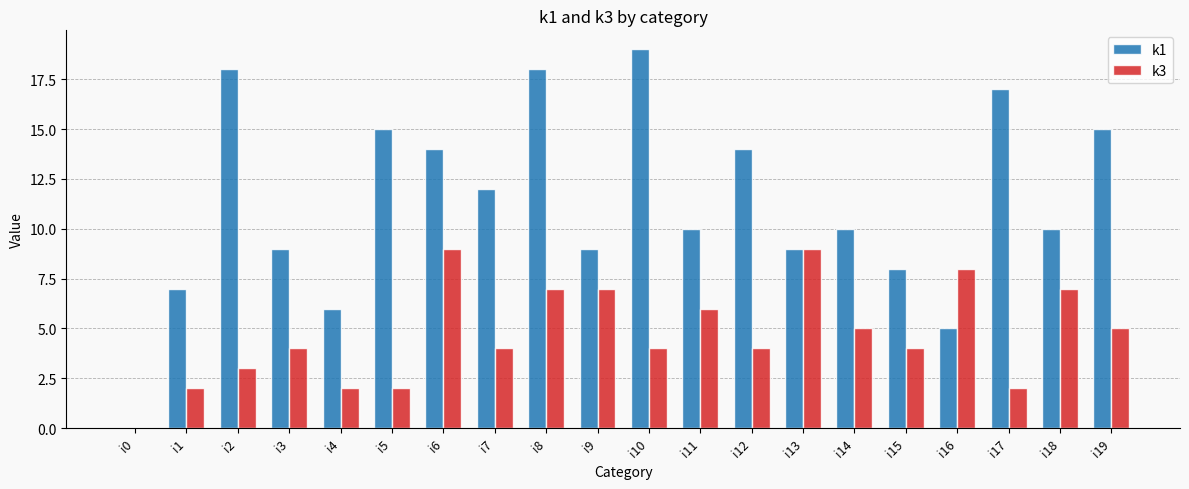

The value of k1 at i5 is 4. True or false?

False